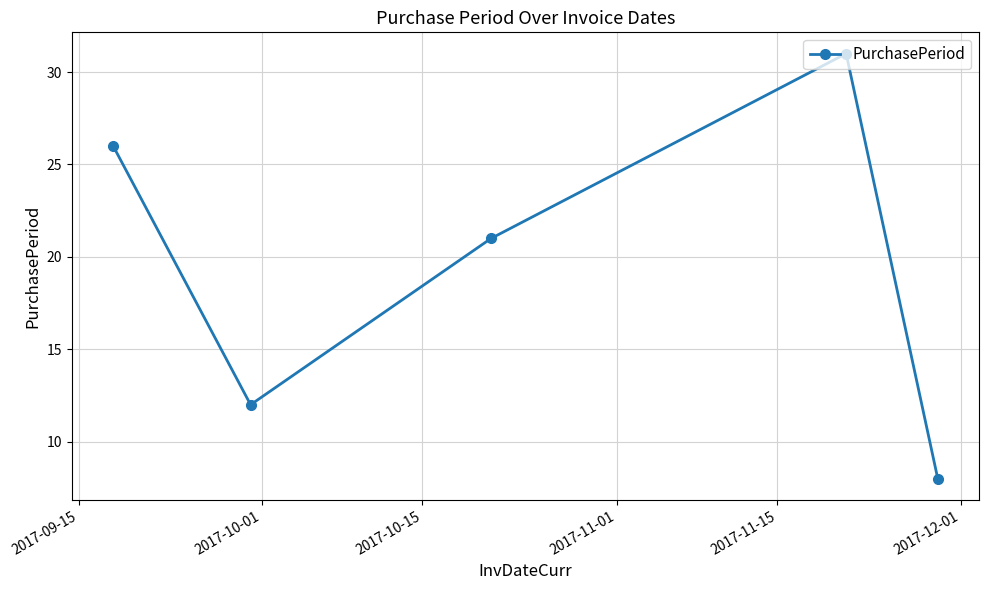

What is the smallest value displayed?

8